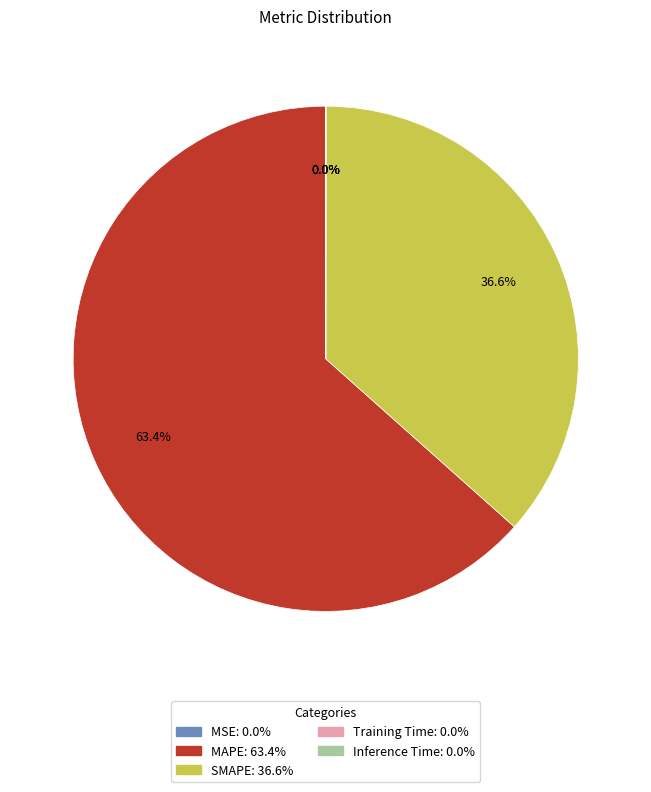

Which slice is the largest?

MAPE